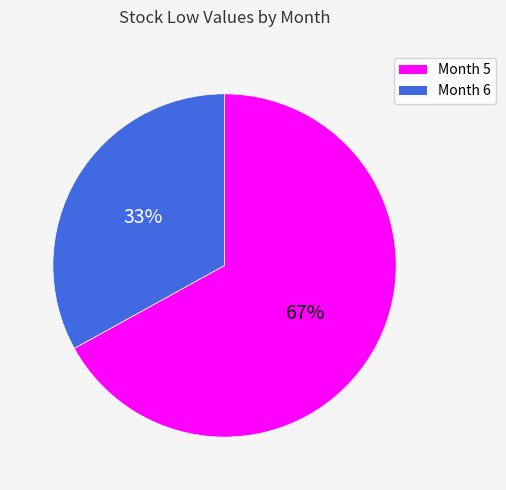

Does any single category account for the majority?

Yes